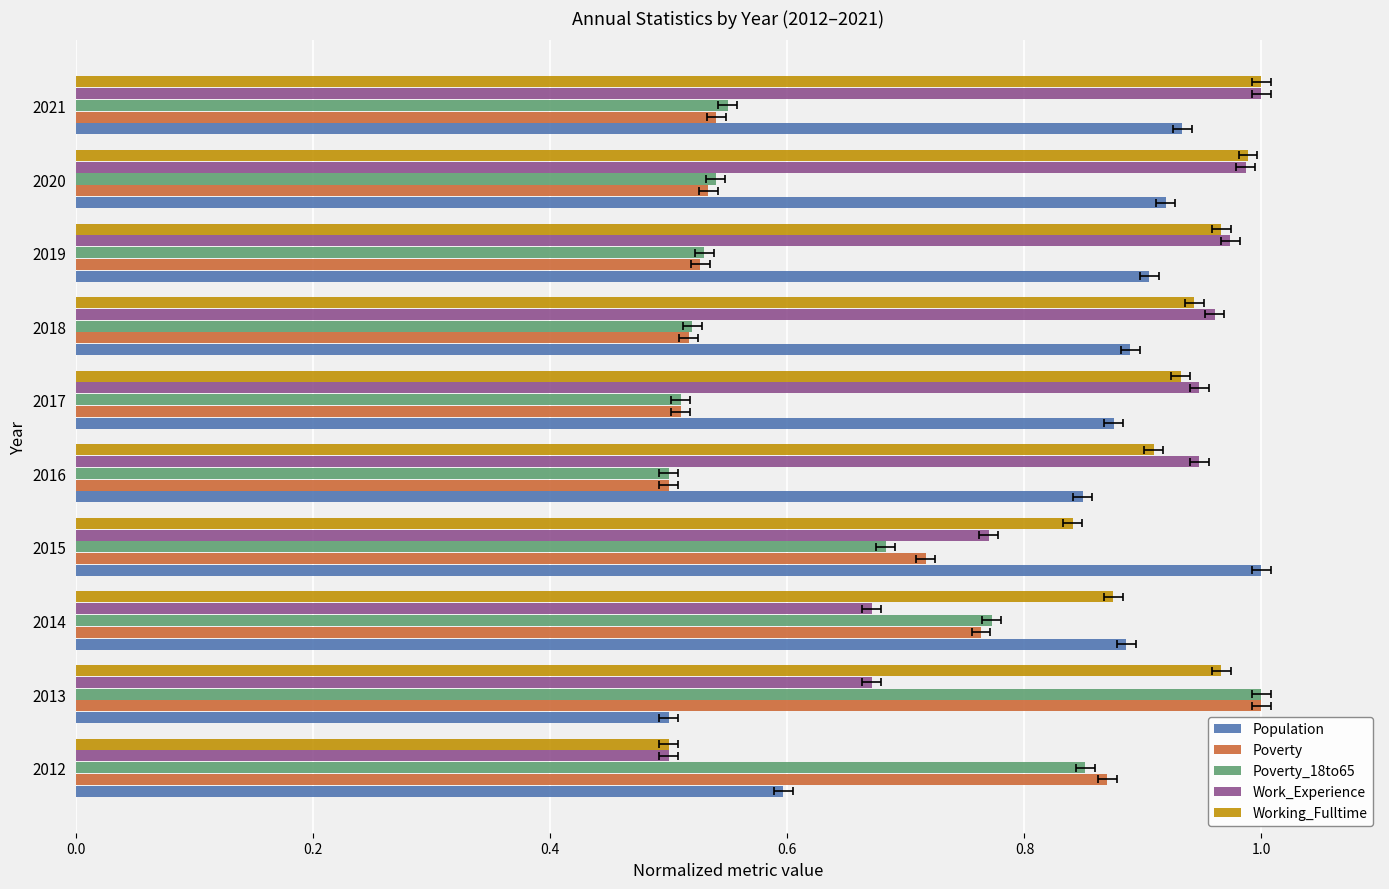

Is it true that Work_Experience equals 0.7 at 2012?

False